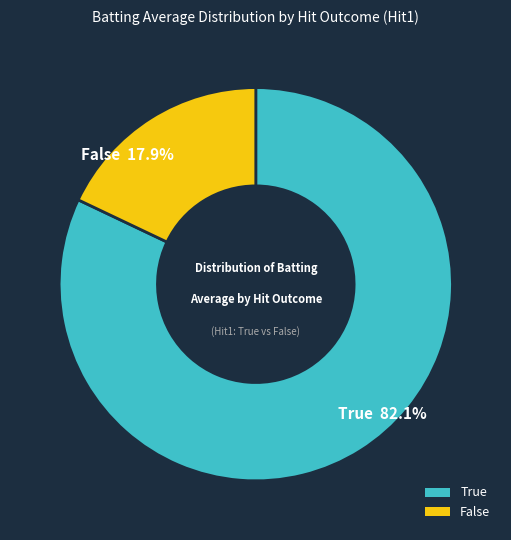

How many segments does this pie chart have?

2